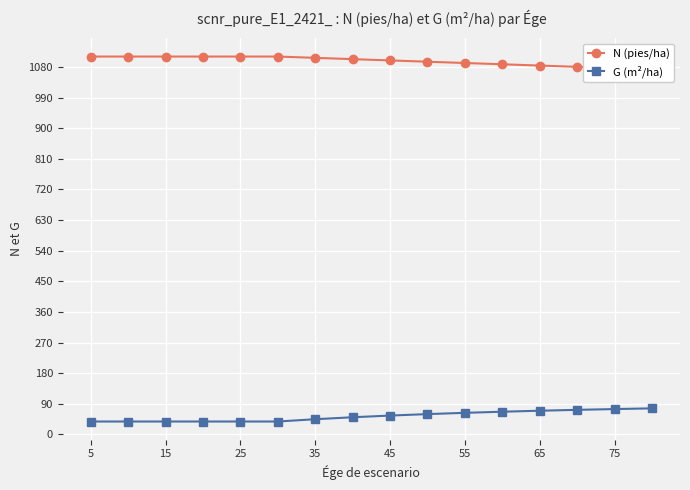

Reading right to left, extract all data points from this chart.

N (pies/ha): 1072.9	1076.6	1080.3	1084.0	1087.8	1091.6	1095.3	1099.1	1102.9	1106.7	1110.5	1110.5	1110.5	1110.5	1110.5	1110.5
G (m²/ha): 76.8	74.7	72.4	69.8	66.9	63.7	59.9	55.6	50.7	44.9	38.2	38.2	38.2	38.2	38.2	38.2